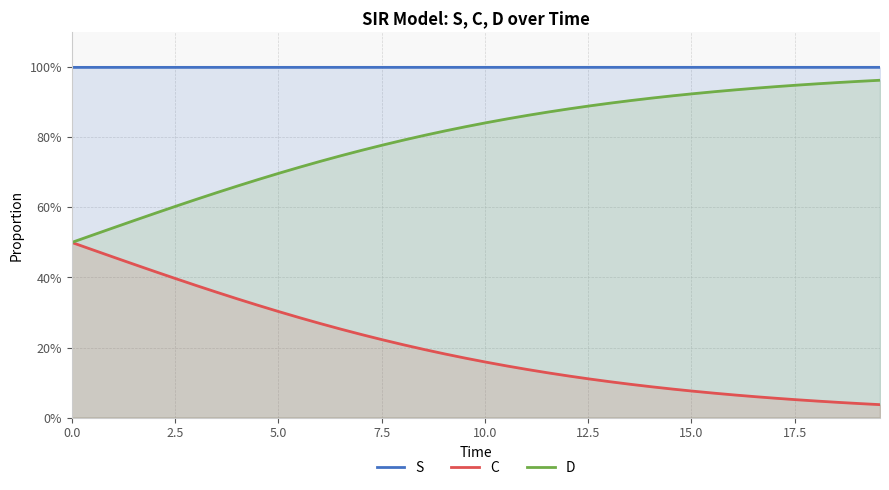

Reading left to right, extract all data points from this chart.

S: 1.0	1.0	1.0	1.0	1.0	1.0	1.0	1.0	1.0	1.0	1.0	1.0	1.0	1.0	1.0	1.0	1.0	1.0	1.0	1.0	1.0	1.0	1.0	1.0	1.0	1.0	1.0	1.0	1.0	1.0	1.0	1.0	1.0	1.0	1.0	1.0	1.0	1.0	1.0	1.0
C: 0.5	0.5	0.5	0.4	0.4	0.4	0.4	0.4	0.3	0.3	0.3	0.3	0.3	0.3	0.2	0.2	0.2	0.2	0.2	0.2	0.2	0.1	0.1	0.1	0.1	0.1	0.1	0.1	0.1	0.1	0.1	0.1	0.1	0.1	0.1	0.1	0.0	0.0	0.0	0.0
D: 0.5	0.5	0.5	0.6	0.6	0.6	0.6	0.6	0.7	0.7	0.7	0.7	0.7	0.7	0.8	0.8	0.8	0.8	0.8	0.8	0.8	0.9	0.9	0.9	0.9	0.9	0.9	0.9	0.9	0.9	0.9	0.9	0.9	0.9	0.9	0.9	1.0	1.0	1.0	1.0